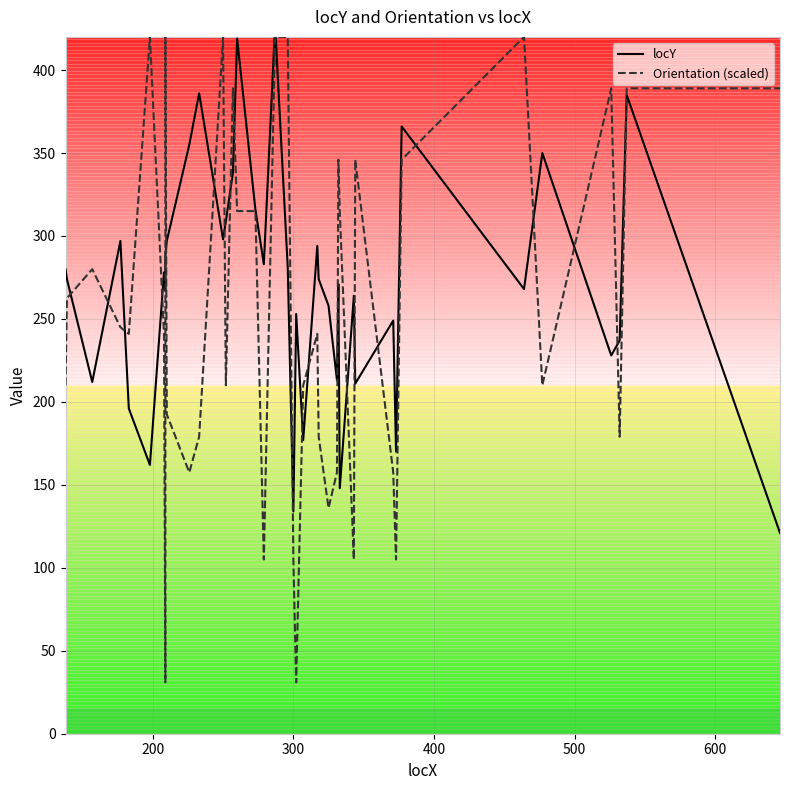

How many distinct data groups are displayed?

2